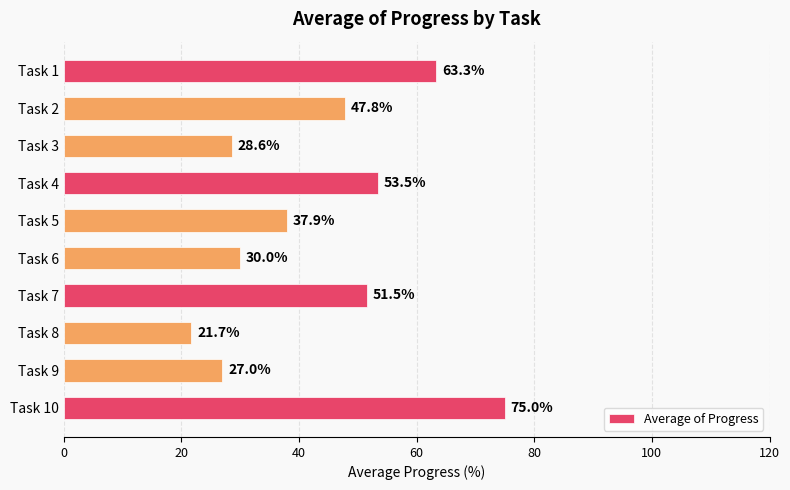

What is the average value?

43.6